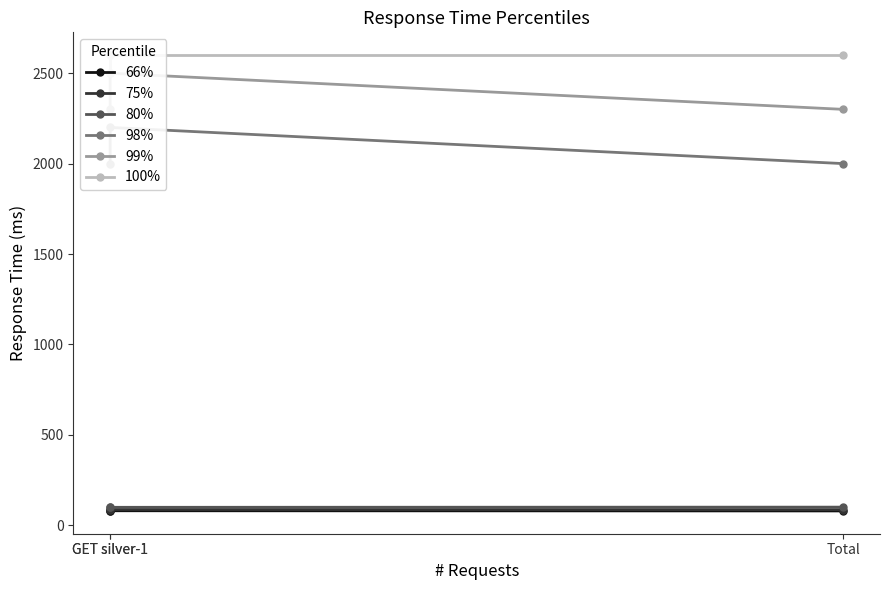

What are all the series names shown in the legend?

66%, 75%, 80%, 98%, 99%, 100%